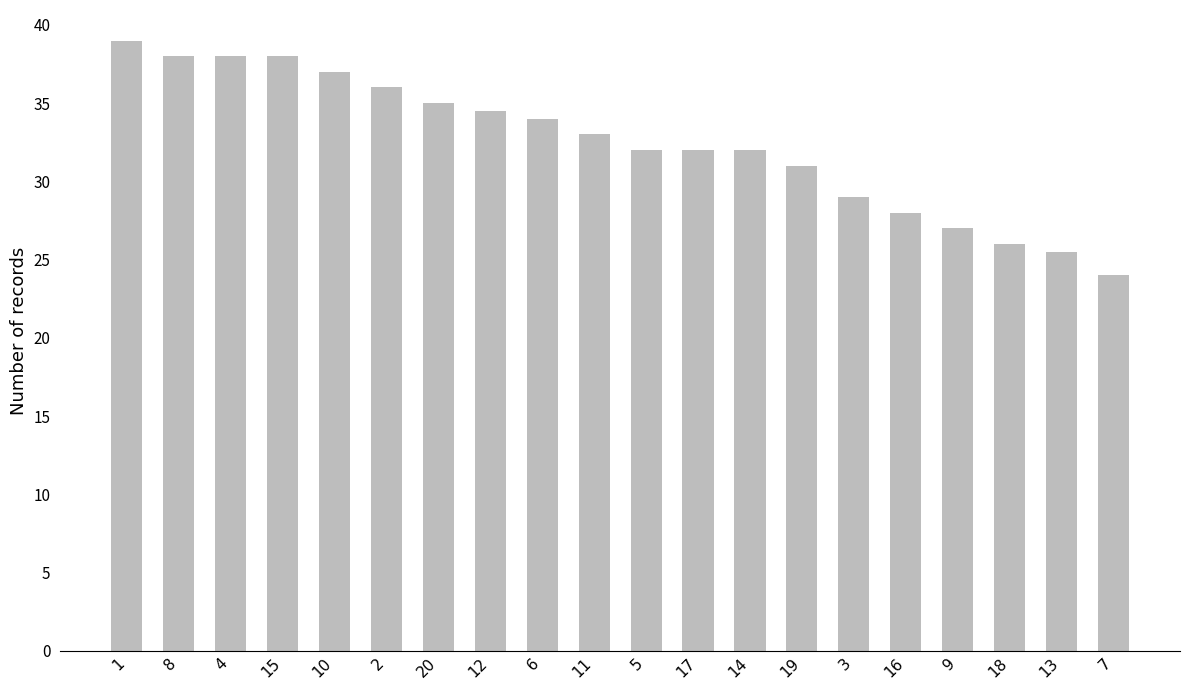

At which label does the data first exceed 33?

1